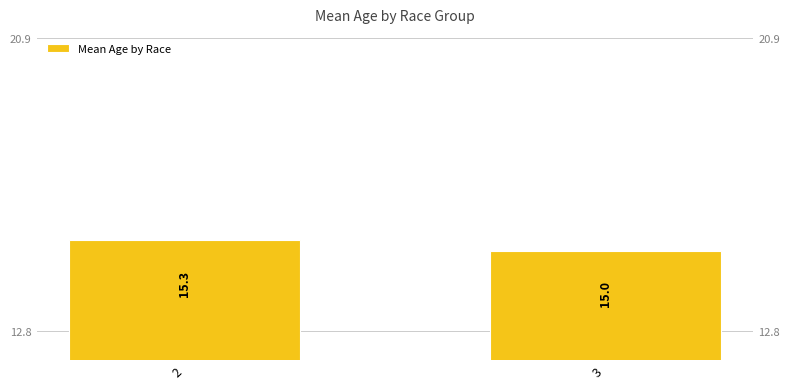

Rank the categories by value from lowest to highest.

3, 2